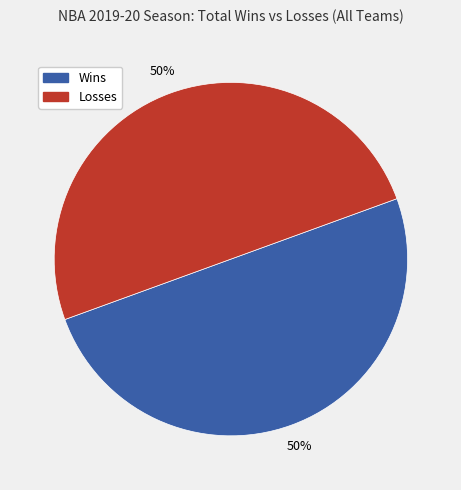

Is it true that Losses is 42% of the pie?

False